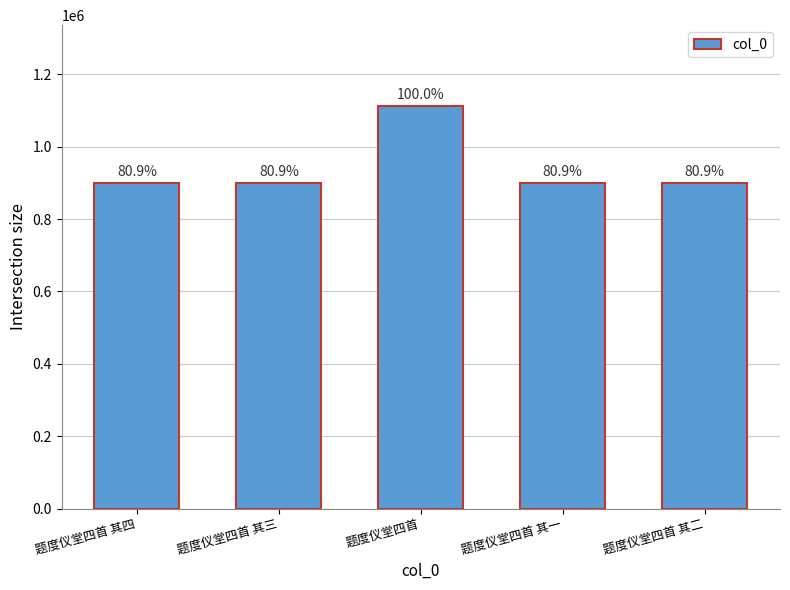

The chart shows a value of 900818 at 题度仪堂四首 其二. True or false?

True